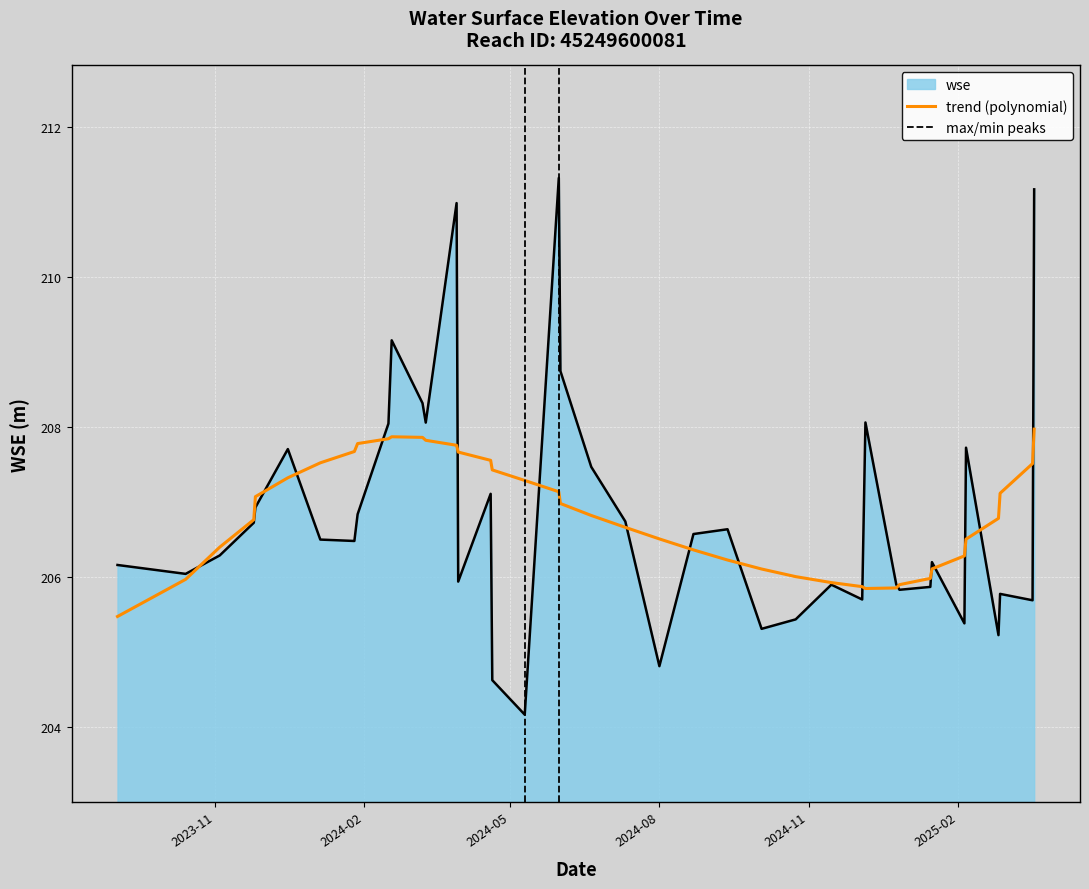

What is the change in value from 2024-04-20 to 2025-02-27?

+1.2